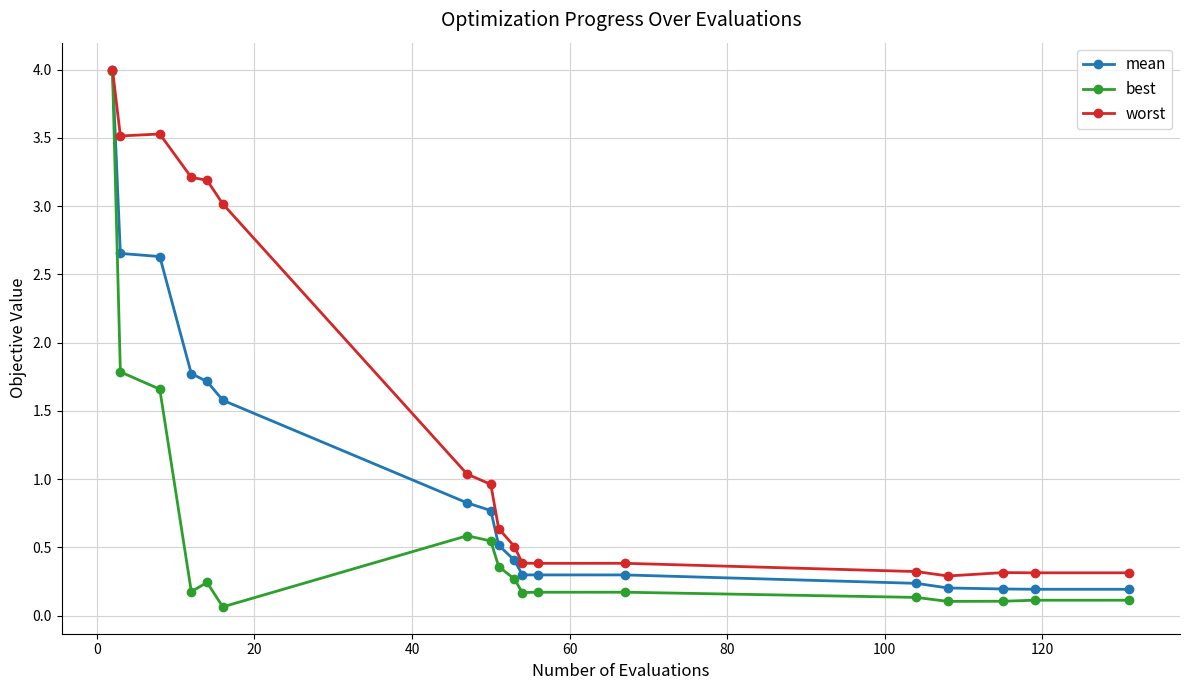

What is the difference between the maximum and second lowest values in the worst series?

3.7